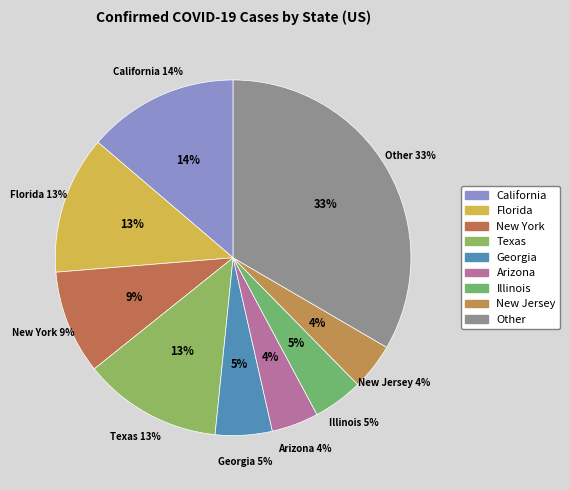

To the nearest percent, what percentage of the pie is Other?

33%